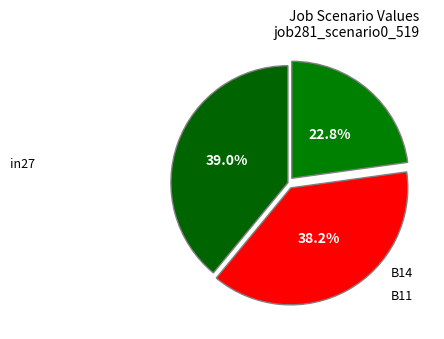

To the nearest percent, what portion does B14 represent?

38%